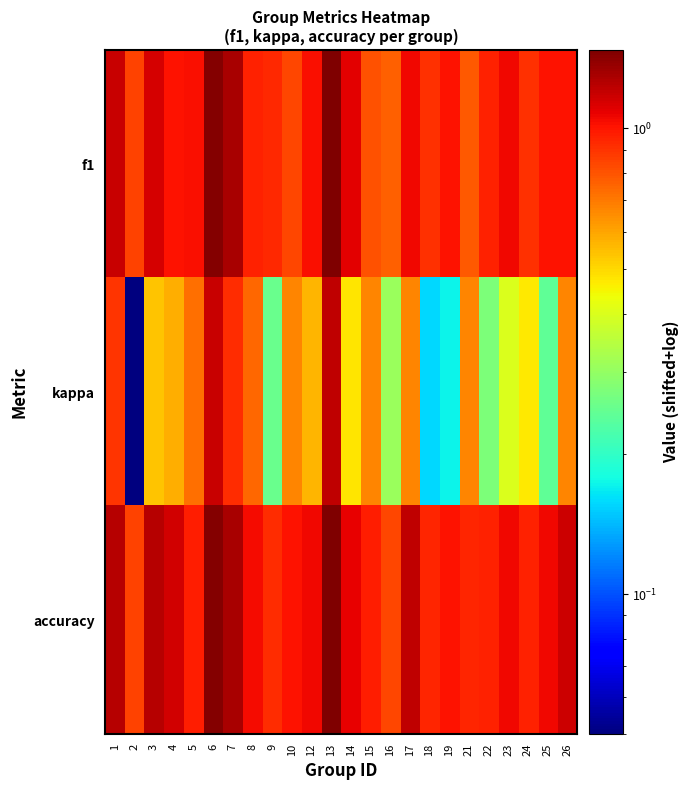

At how many categories does at least one series exceed 0?

24